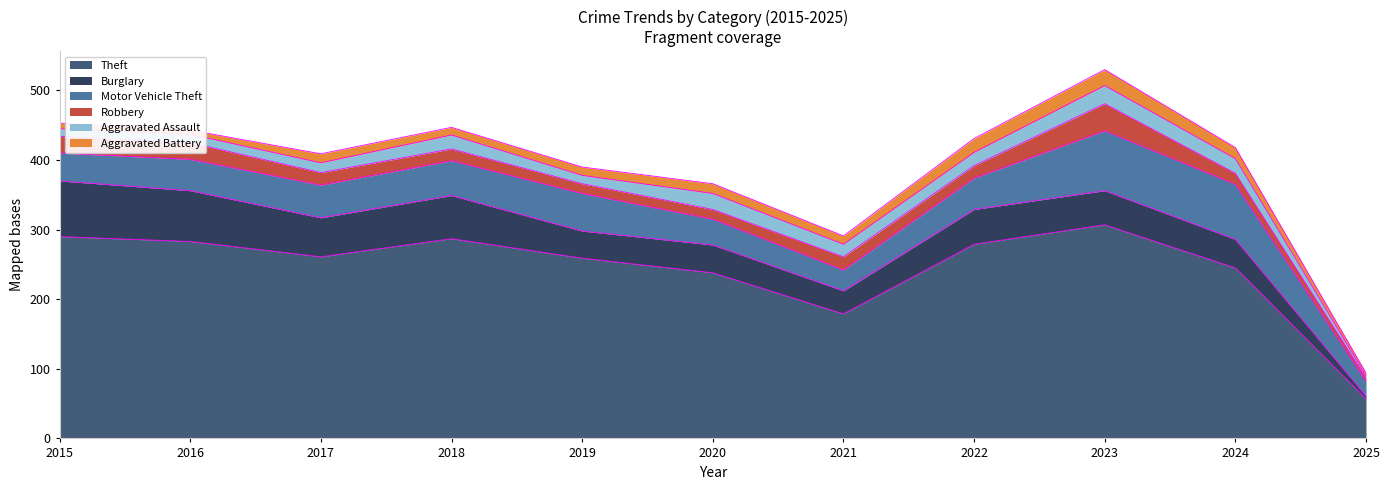

Reading left to right, transcribe all the data shown in this chart.

Theft: 2015=290	2016=283	2017=261	2018=287	2019=259	2020=238	2021=179	2022=279	2023=307	2024=245	2025=57
Burglary: 2015=80	2016=73	2017=56	2018=62	2019=39	2020=40	2021=33	2022=50	2023=49	2024=41	2025=4
Motor Vehicle Theft: 2015=40	2016=45	2017=47	2018=50	2019=54	2020=37	2021=30	2022=45	2023=86	2024=79	2025=21
Robbery: 2015=24	2016=24	2017=18	2018=17	2019=14	2020=14	2021=19	2022=18	2023=39	2024=16	2025=5
Aggravated Assault: 2015=11	2016=12	2017=14	2018=20	2019=12	2020=23	2021=18	2022=19	2023=26	2024=21	2025=3
Aggravated Battery: 2015=8	2016=6	2017=13	2018=11	2019=12	2020=14	2021=12	2022=20	2023=23	2024=16	2025=4